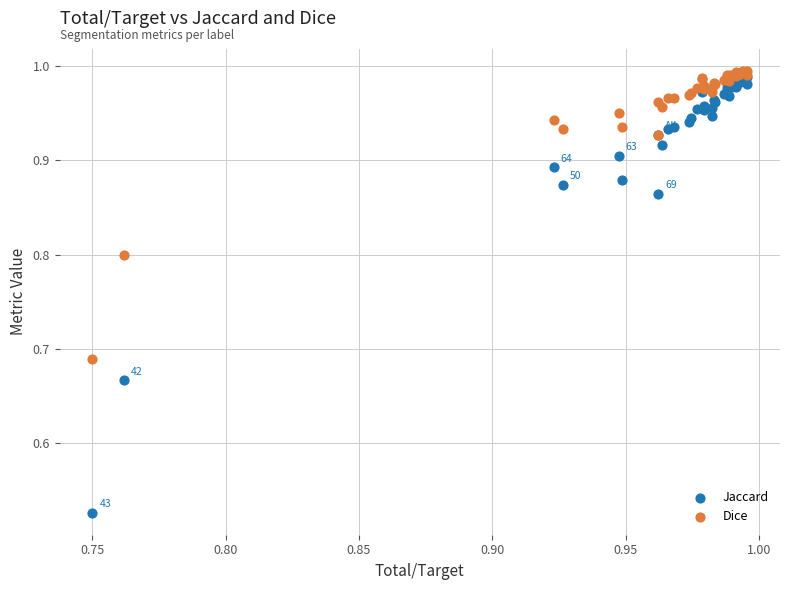

Which series reaches the minimum Y coordinate?

Jaccard